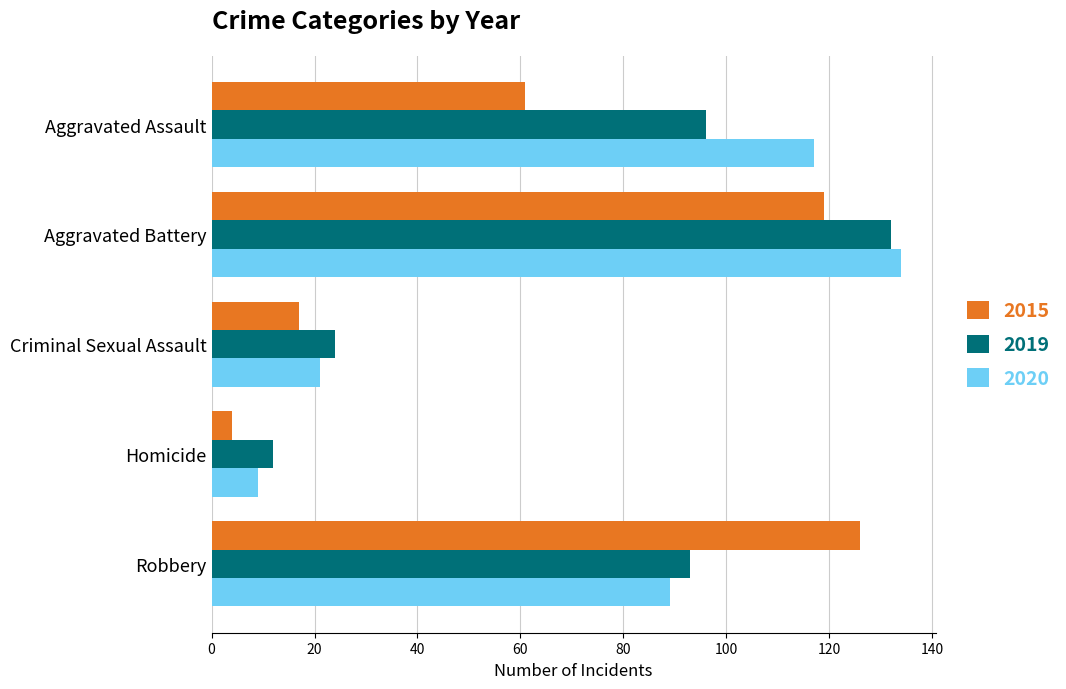

The value of 2019 at Aggravated Battery is 188. True or false?

False